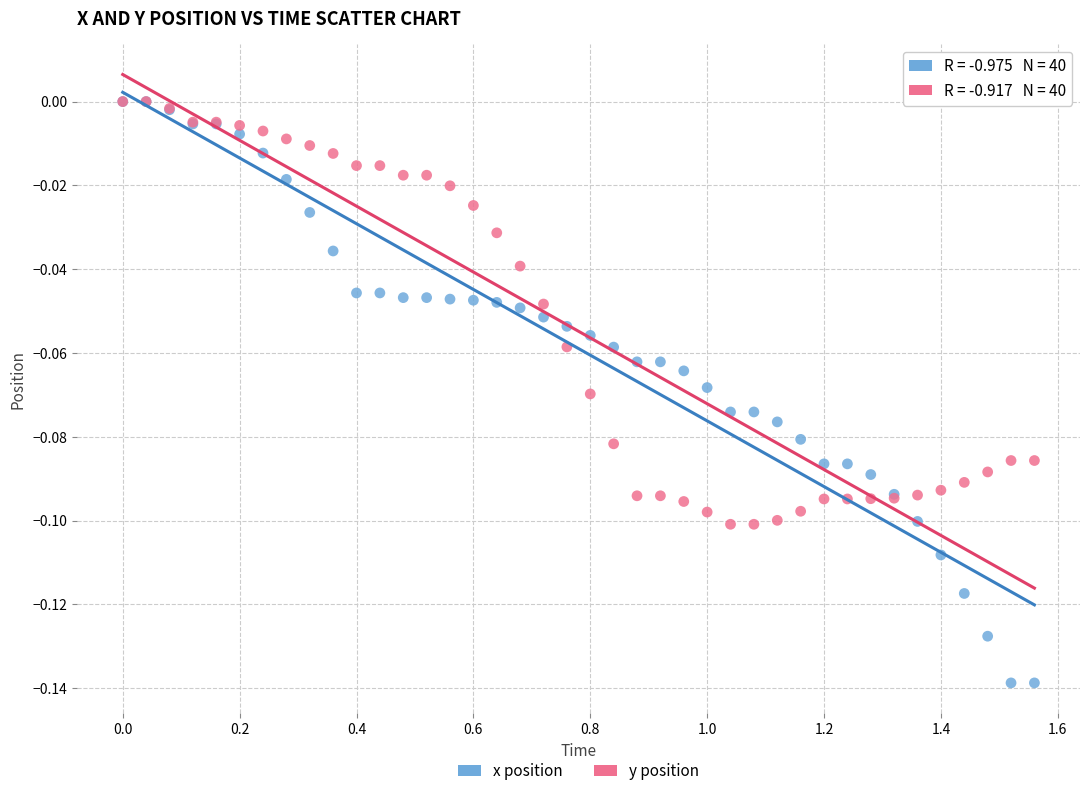

Which series has the widest spread of Y values?

x position